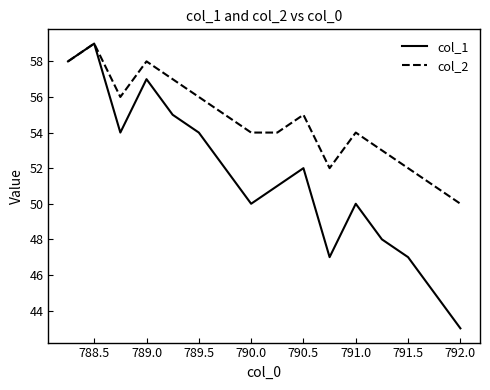

Which series has the largest total across all categories?

col_2